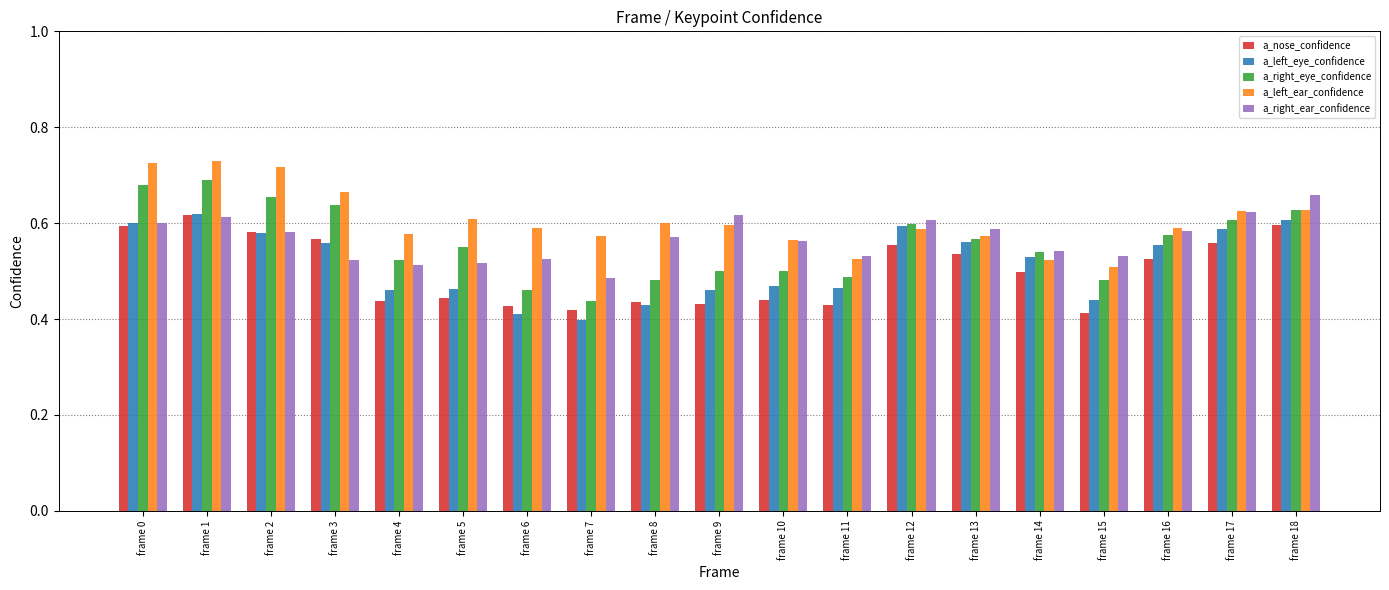

What is the difference between the maximum and second lowest values in the a_left_eye_confidence series?

0.2